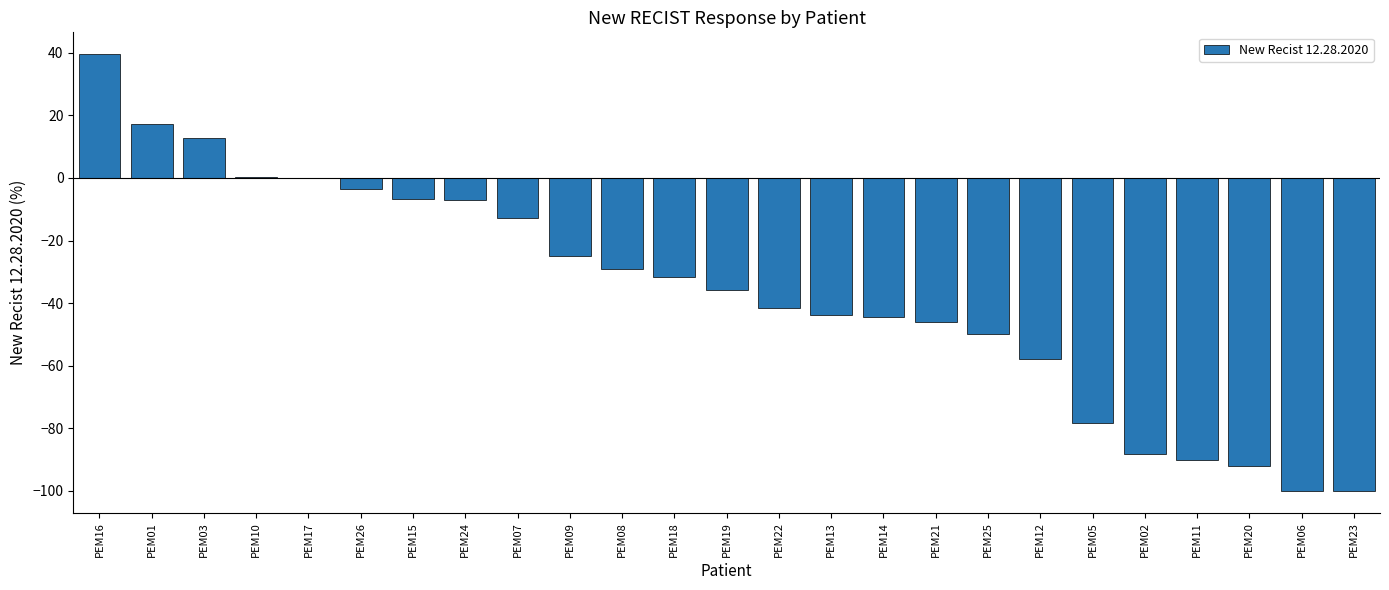

At which category does the chart reach its peak across all series?

PEM16